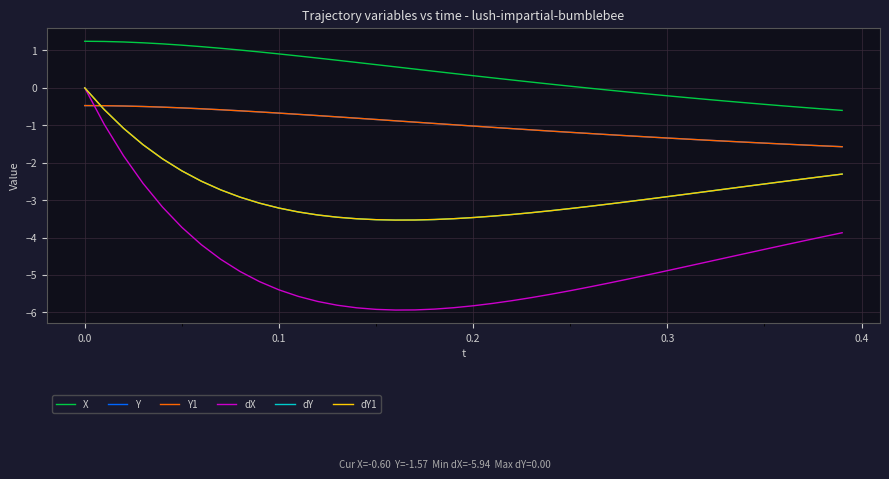

What is the difference between the second highest and second lowest values in the Y series?

1.1